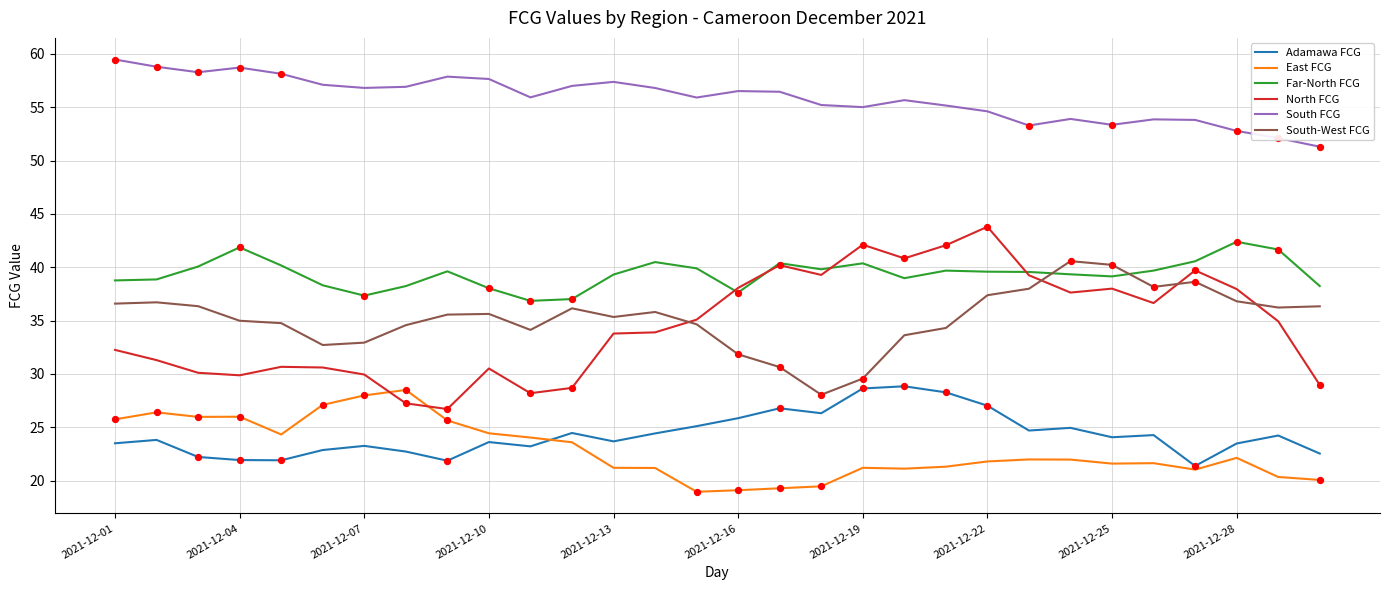

At how many categories does at least one series exceed 40?

30